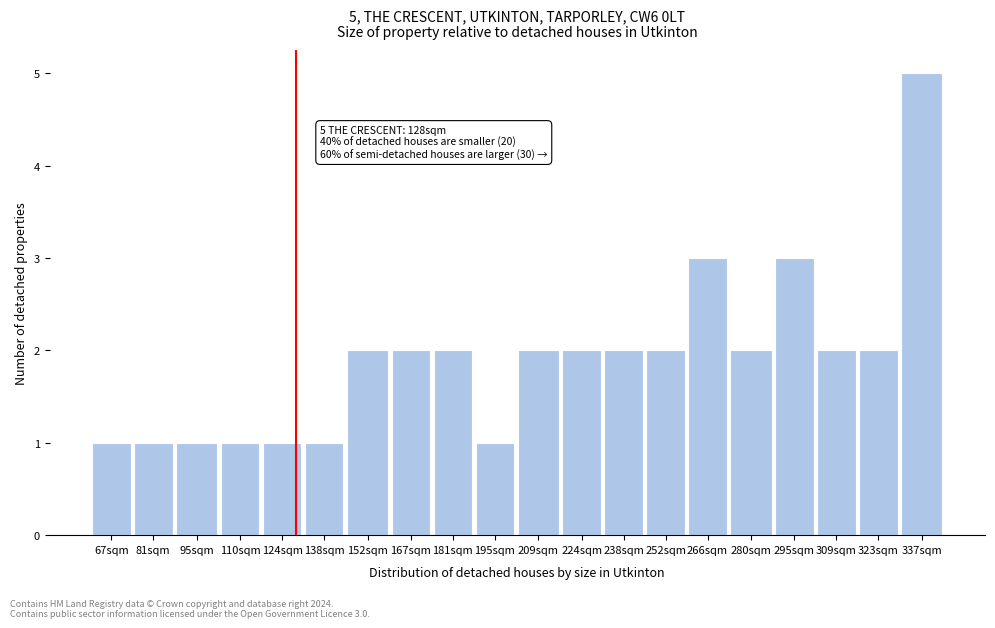

Reading left to right, transcribe all the data shown in this chart.

67sqm=1	81sqm=1	95sqm=1	110sqm=1	124sqm=1	138sqm=1	152sqm=2	167sqm=2	181sqm=2	195sqm=1	209sqm=2	224sqm=2	238sqm=2	252sqm=2	266sqm=3	280sqm=2	295sqm=3	309sqm=2	323sqm=2	337sqm=5